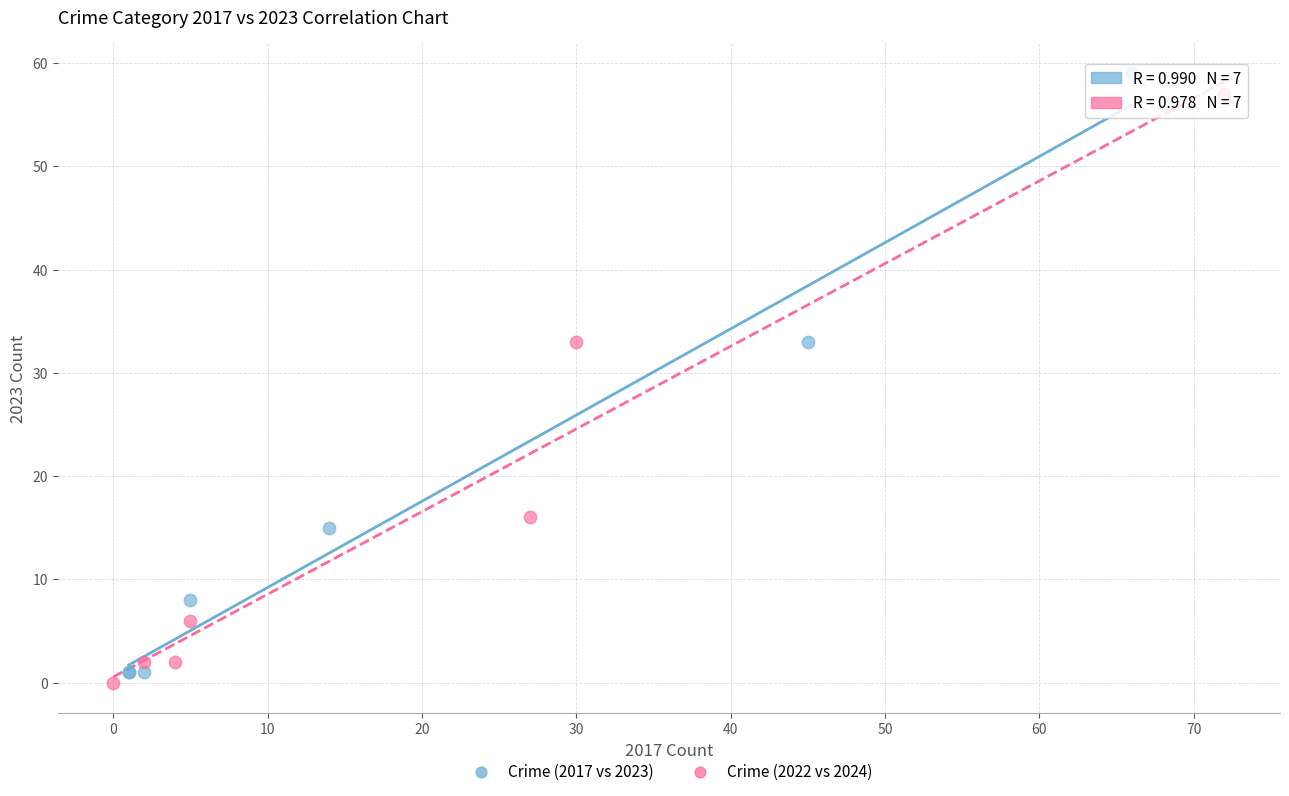

Which series has the widest spread of Y values?

Crime (2017 vs 2023)